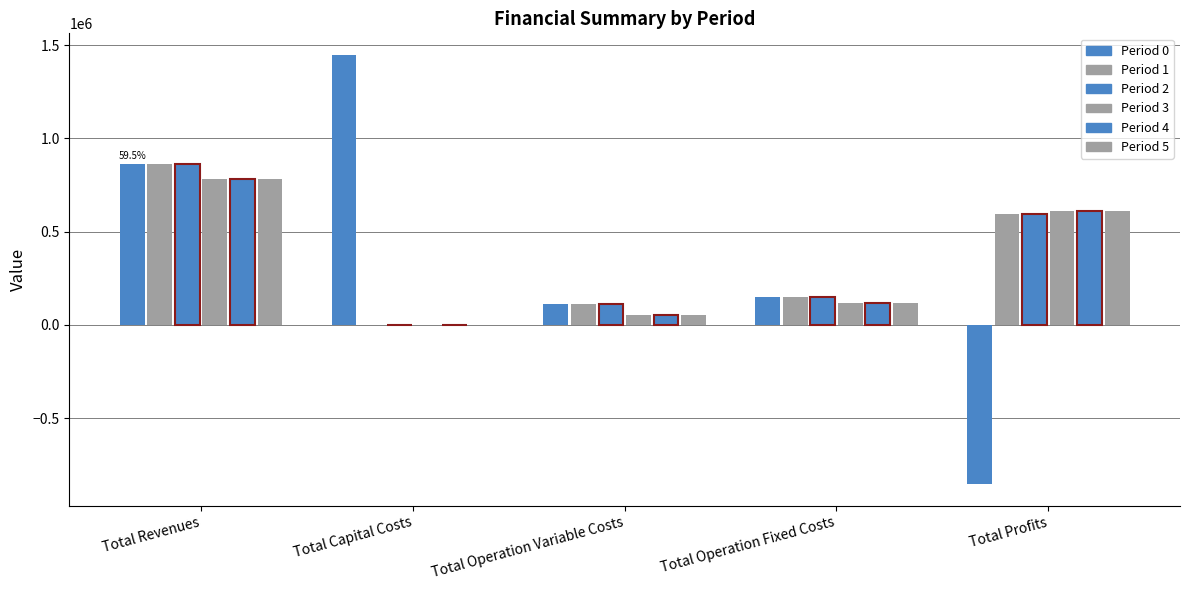

How many positive values does the Period 5 series have?

4